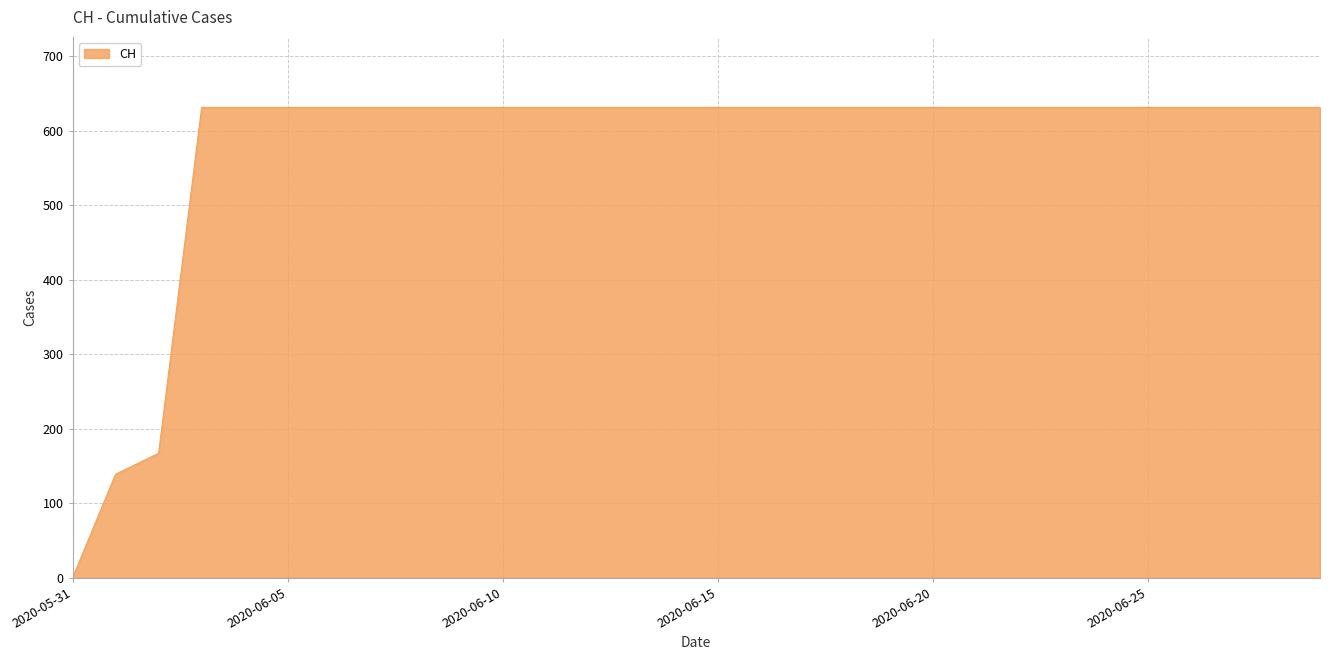

What is the maximum value shown in the chart?

631